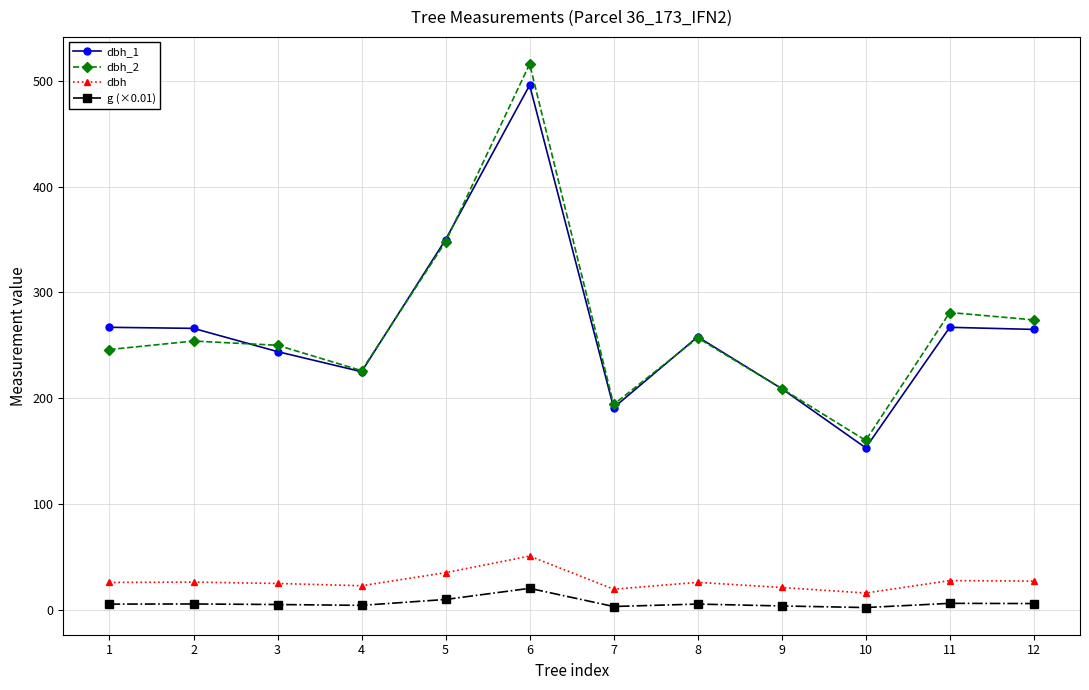

Does the chart display data point markers on the line(s)?

Yes